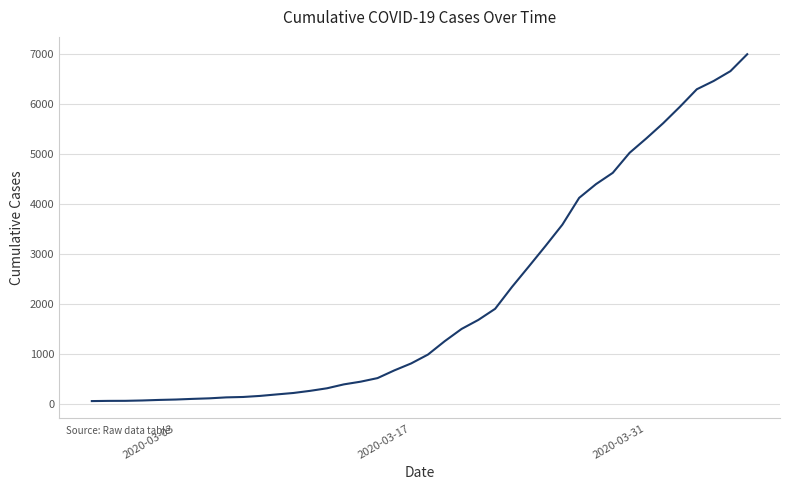

What is the difference between the maximum and minimum values?

6931